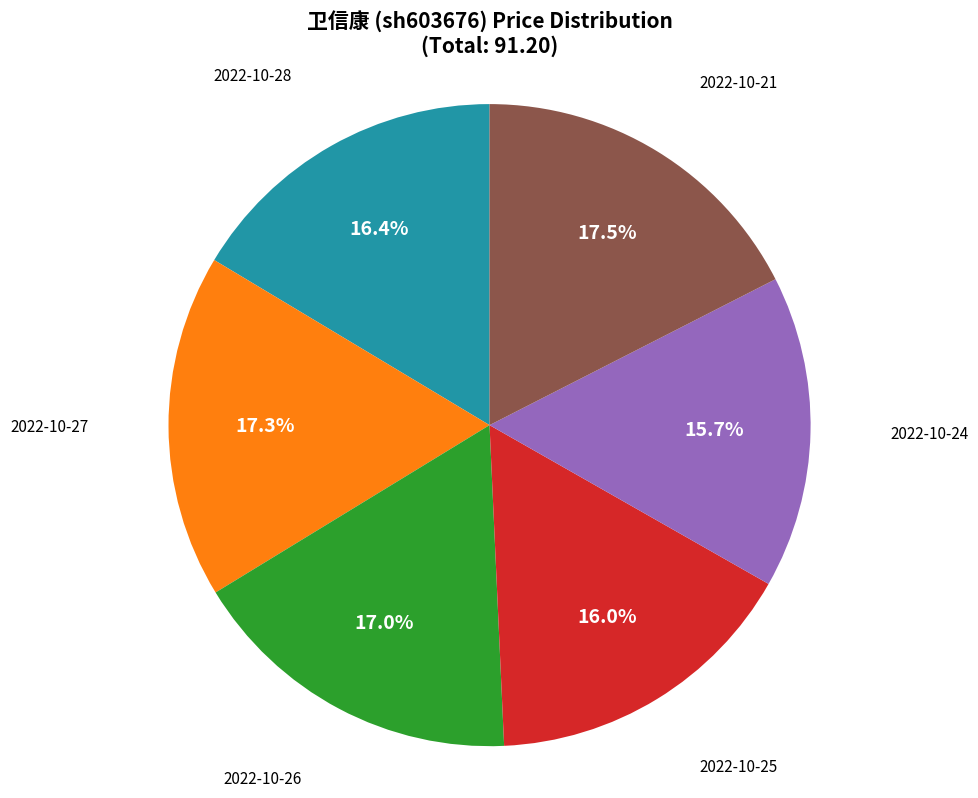

Does any single category account for the majority?

No